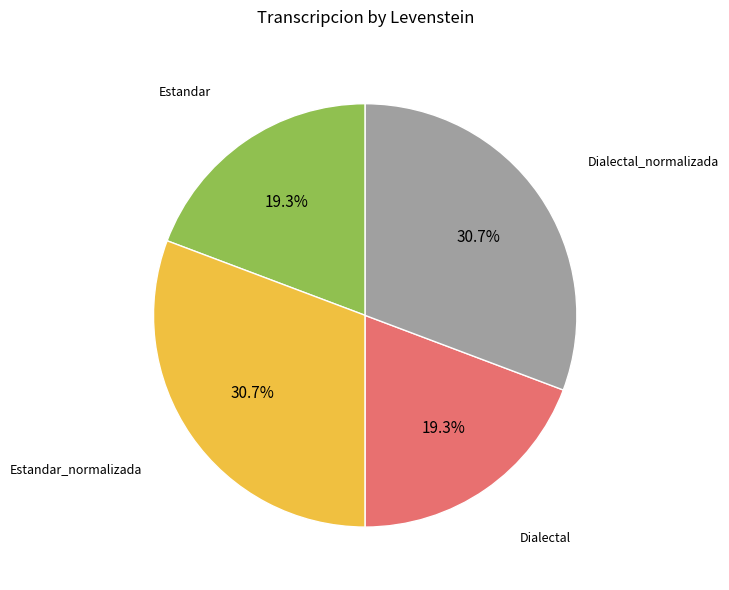

Is there any slice that represents more than half of the pie?

No